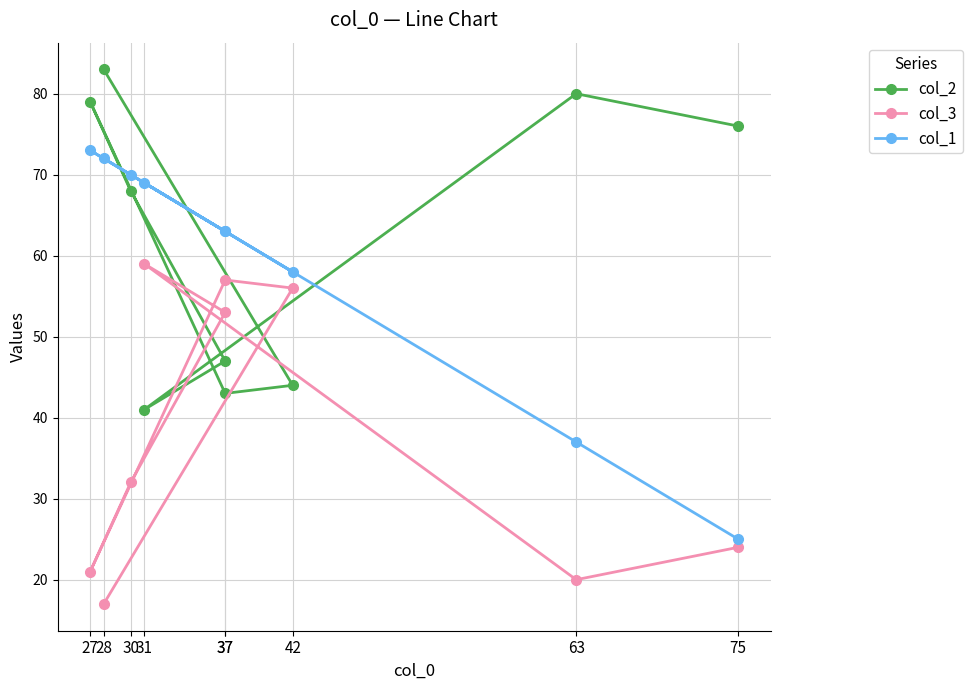

What are all the series names shown in the legend?

col_2, col_3, col_1